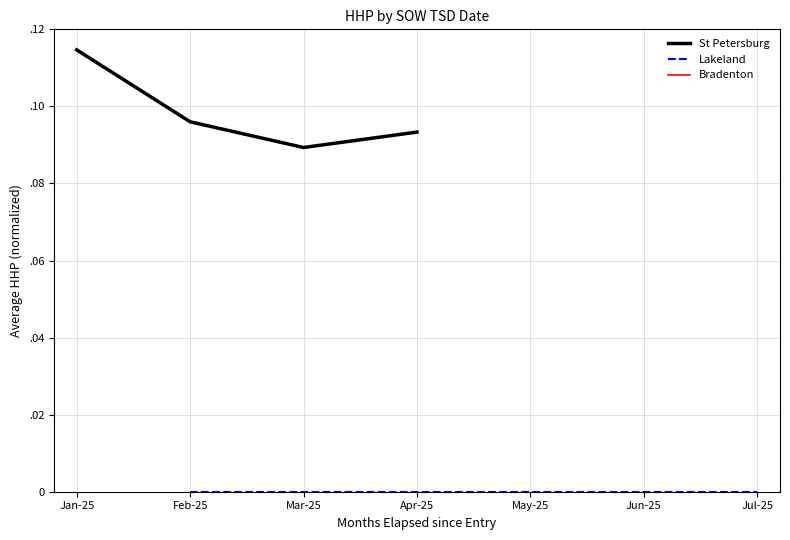

True or false: Lakeland has a value of nan at Feb-25.

False